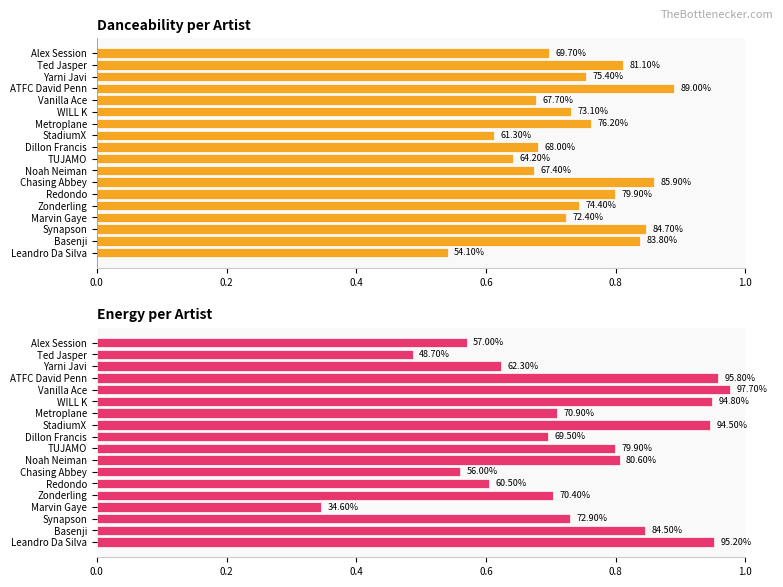

Between Vanilla Ace and Basenji, which series saw the biggest shift?

danceability